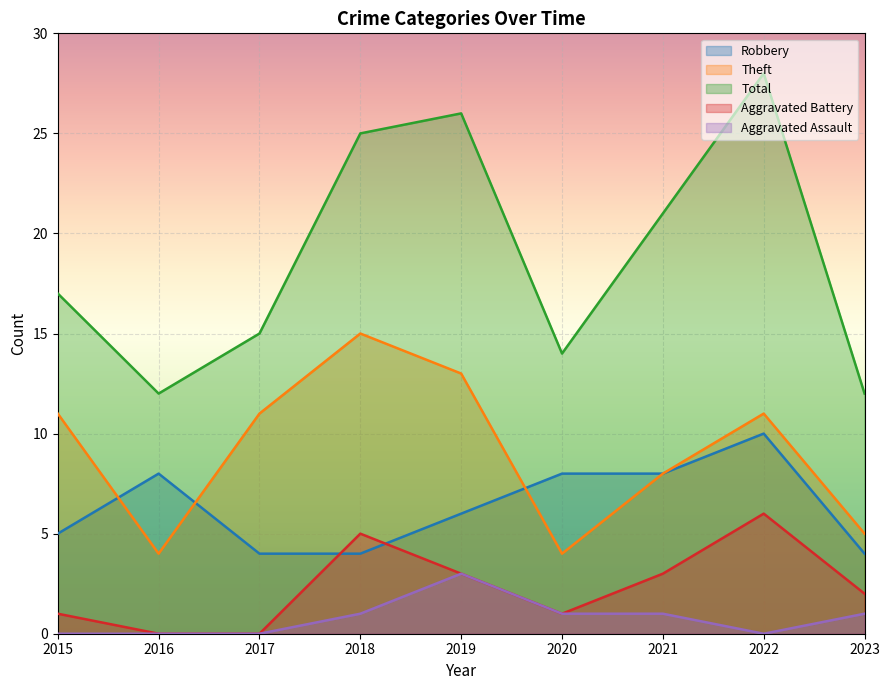

At how many categories does at least one series exceed 23?

3